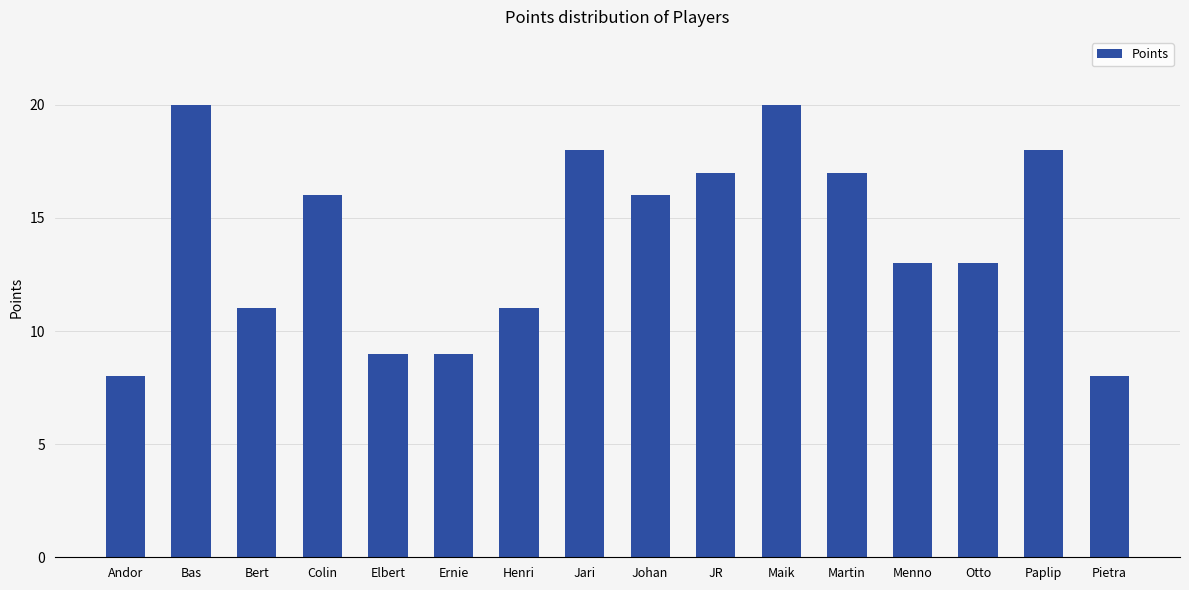

Count the number of categories in the chart.

16